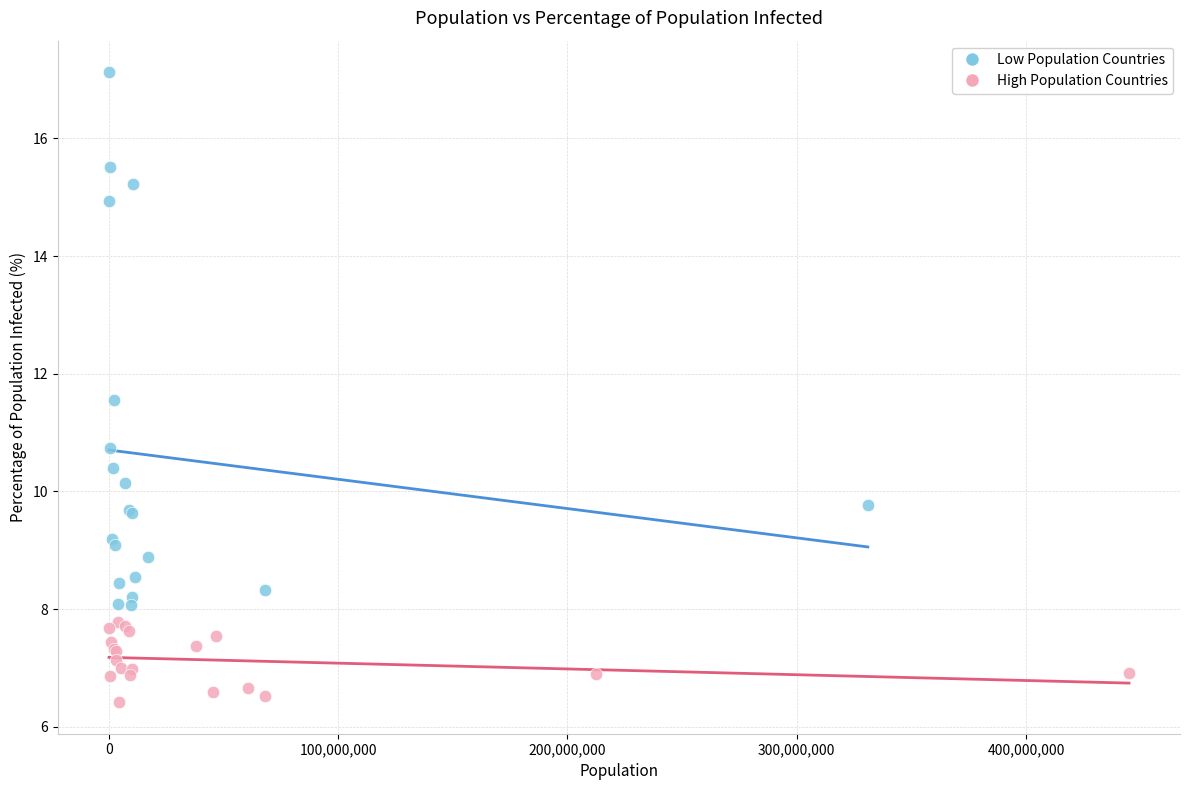

Which series contains the highest Y value?

Low Population Countries